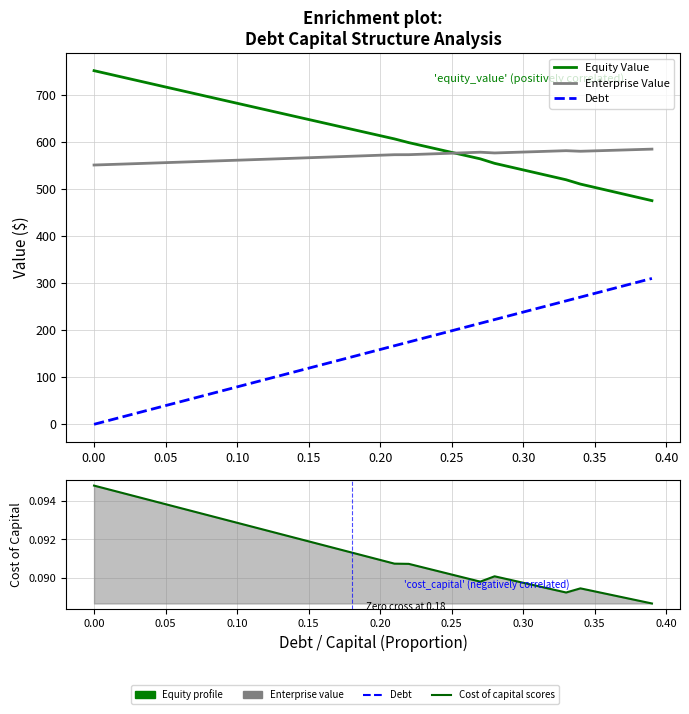

How many data points in Debt are above 150?

20